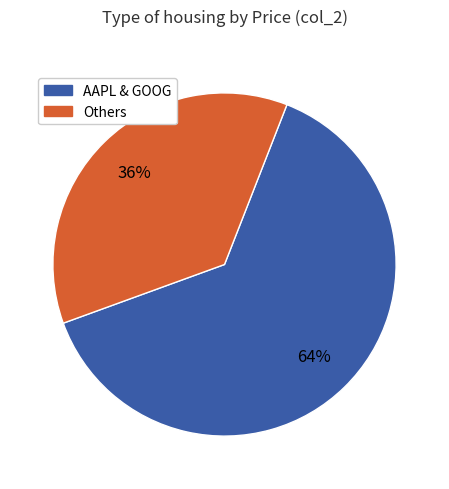

To the nearest percent, what is the average slice percentage?

50%